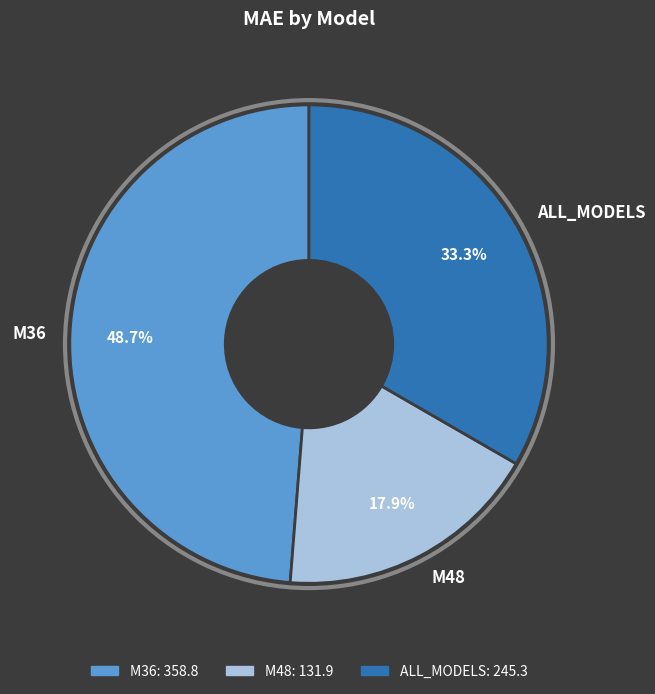

What percentage is NOT represented by M36?

51.3%